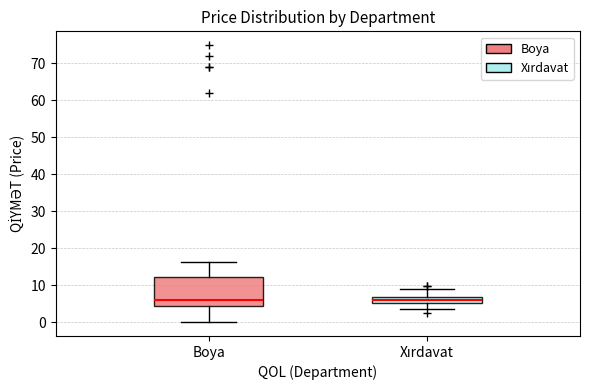

Where does the upper whisker of the box for Boya end on the y-axis? The values are not printed on the chart, so give them approximately, as read against the axis.

16